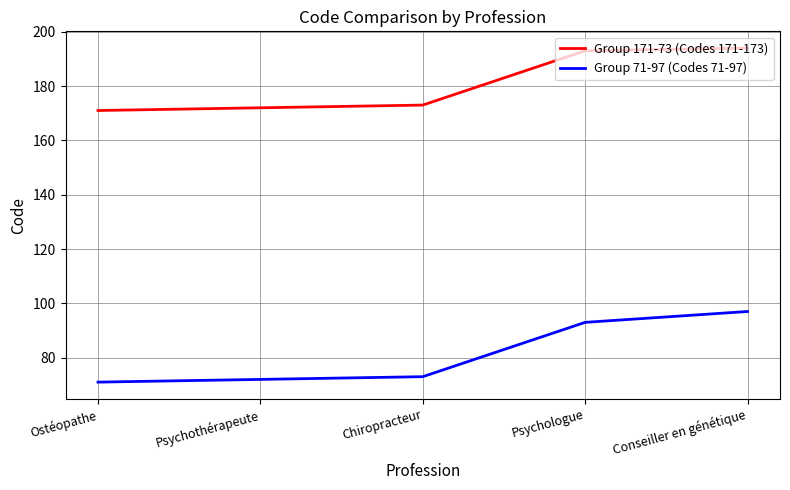

What is the difference between the maximum and minimum values in the Group 171-73 (Codes 171-173) series?

23